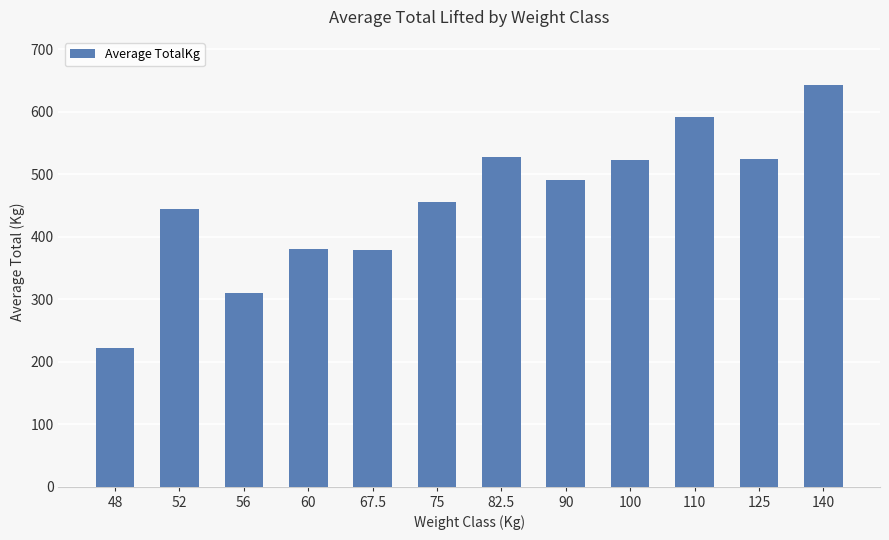

At which category does the chart reach its minimum across all series?

48